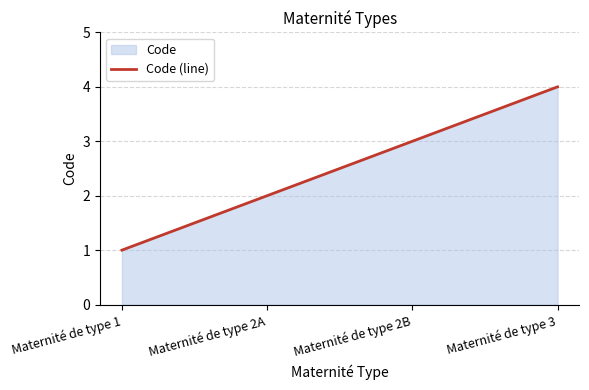

Rank the categories by value from lowest to highest.

Maternité de type 1, Maternité de type 2A, Maternité de type 2B, Maternité de type 3